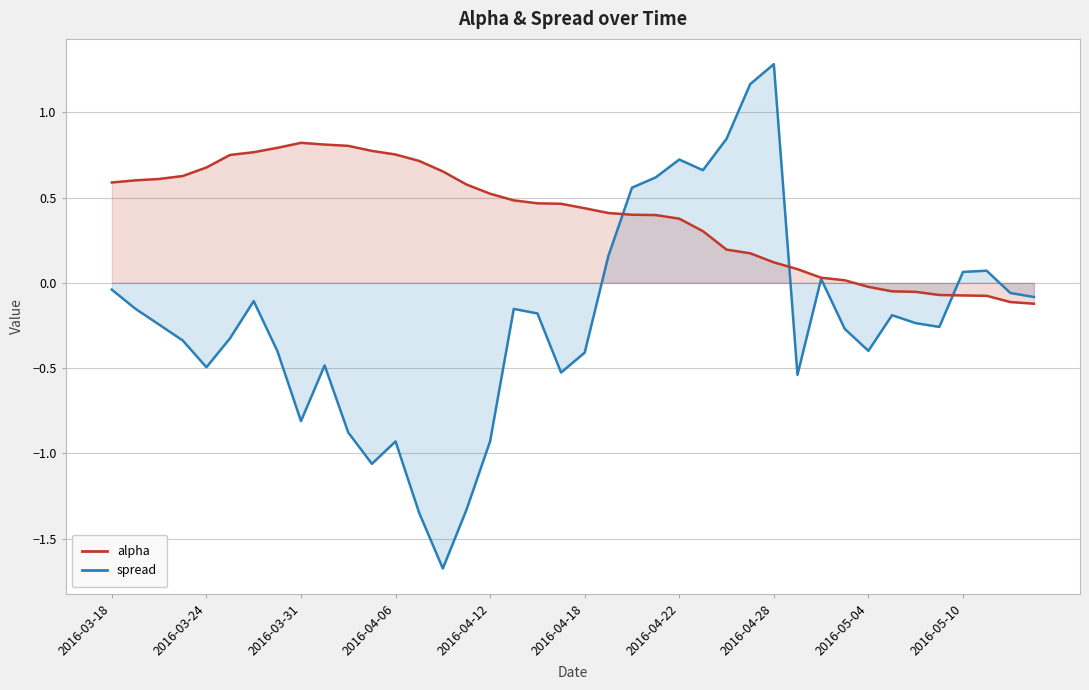

What is the sum of all spread values?

-8.7